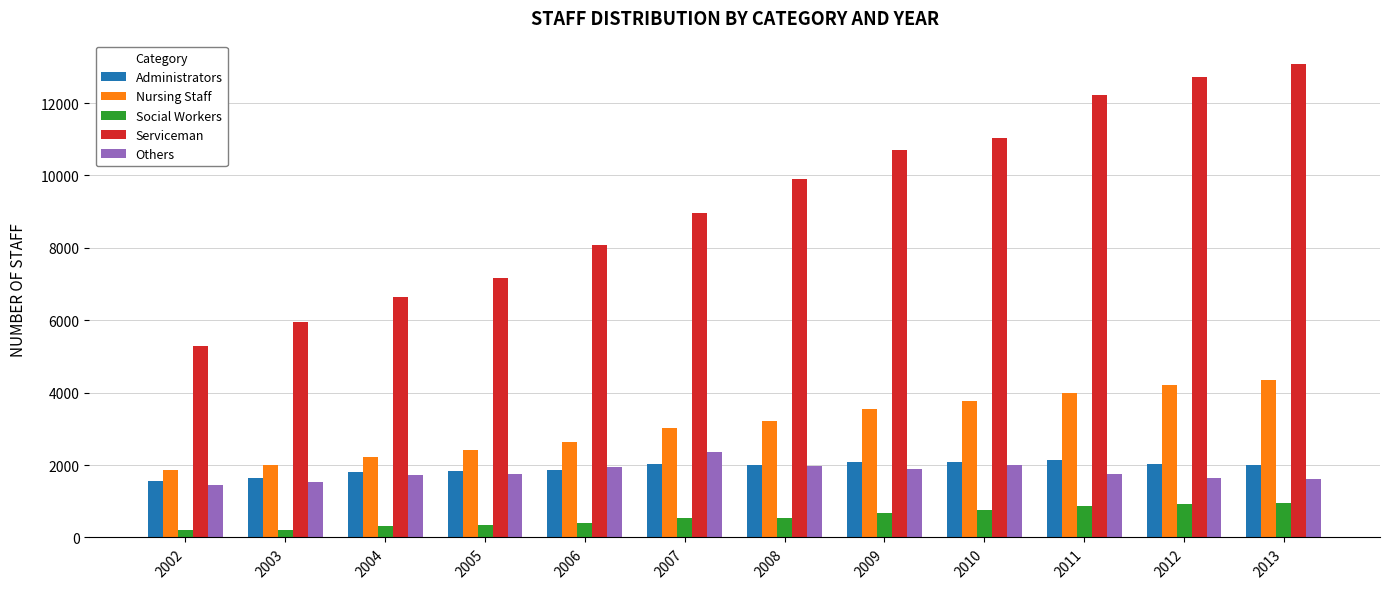

Which series has the widest spread of values?

Serviceman